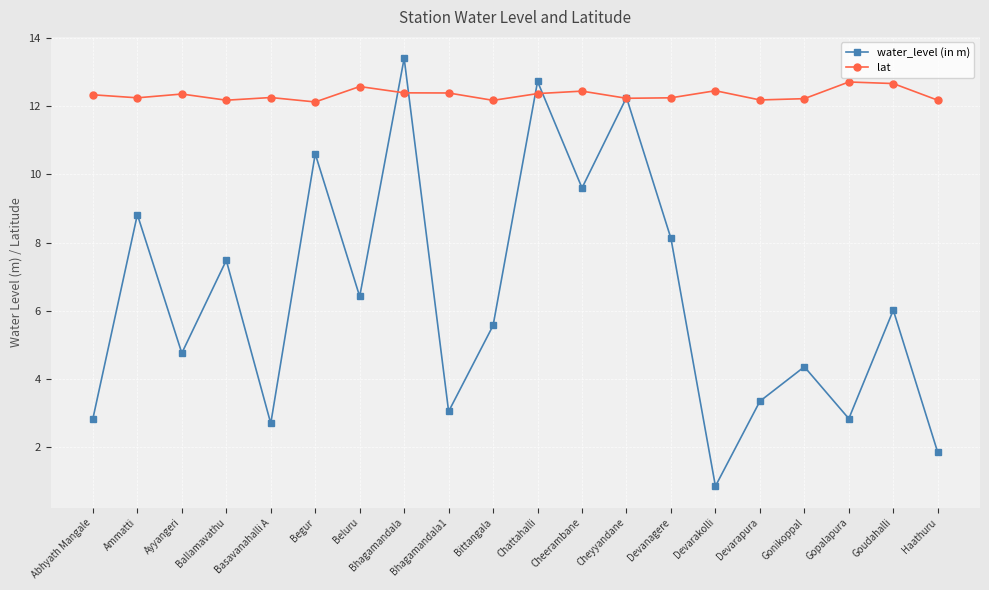

What is the greatest value displayed?

13.4